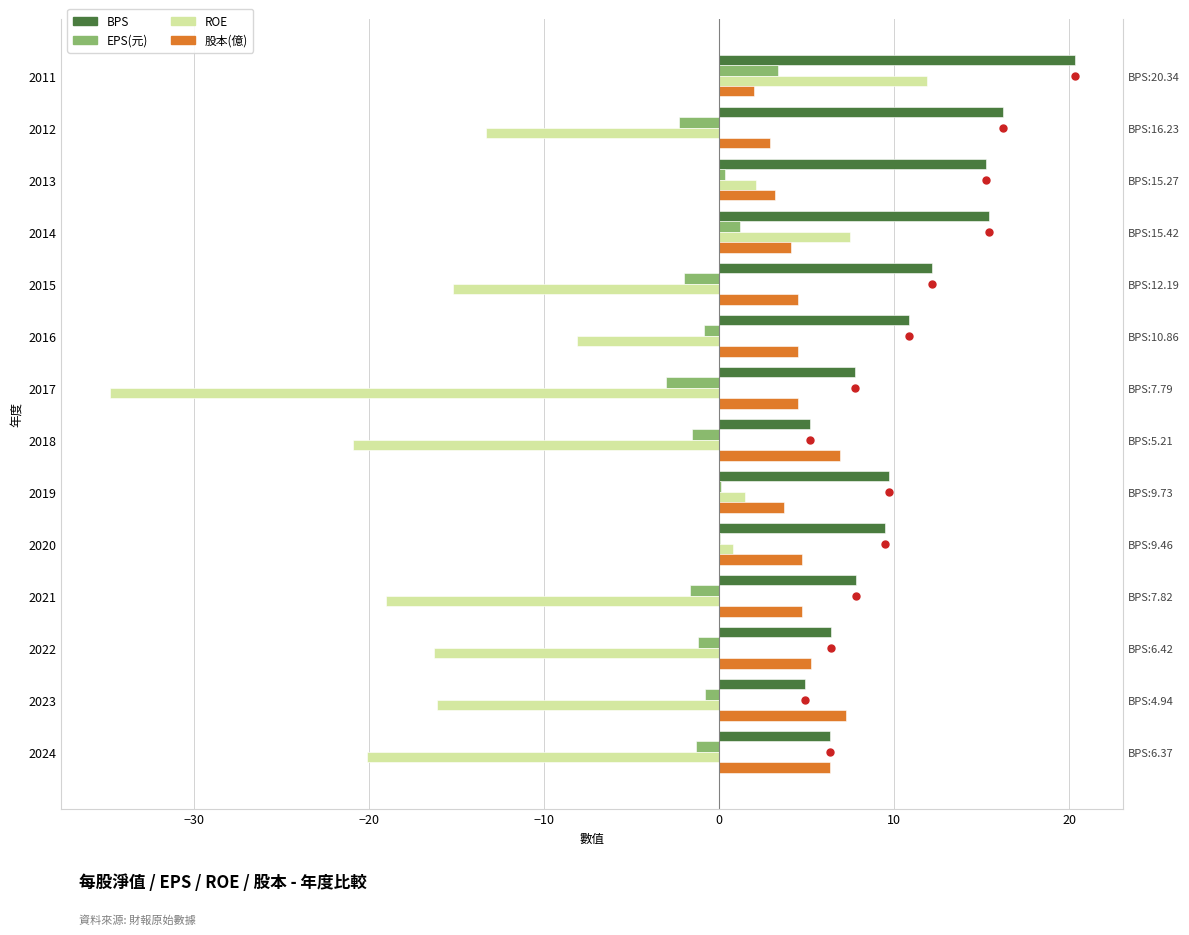

The EPS(元) series shows 0.1 at −20. True or false?

False